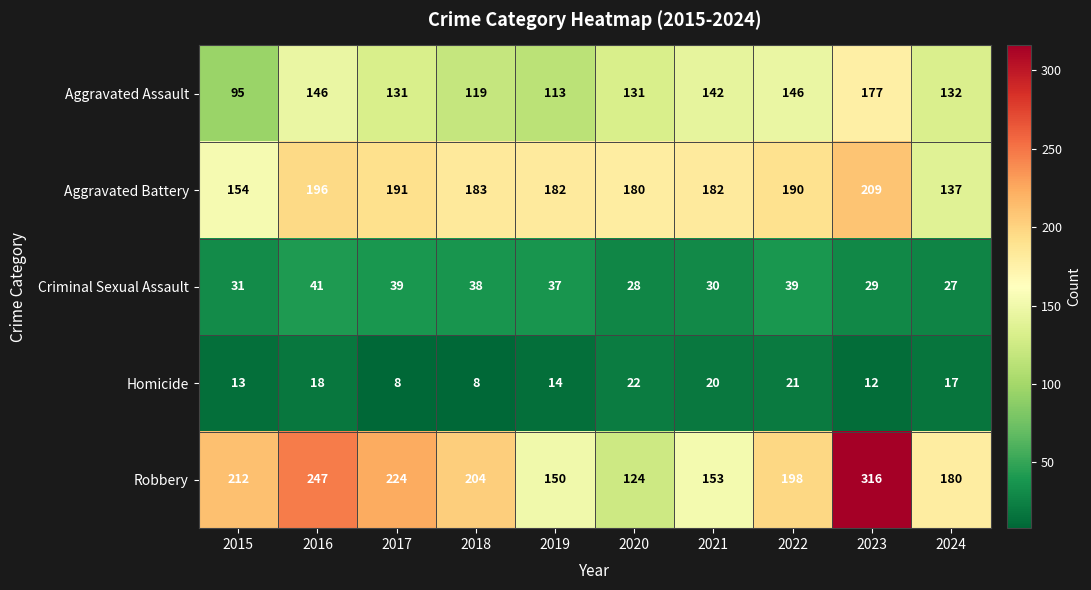

How many categories are shown in the chart?

10